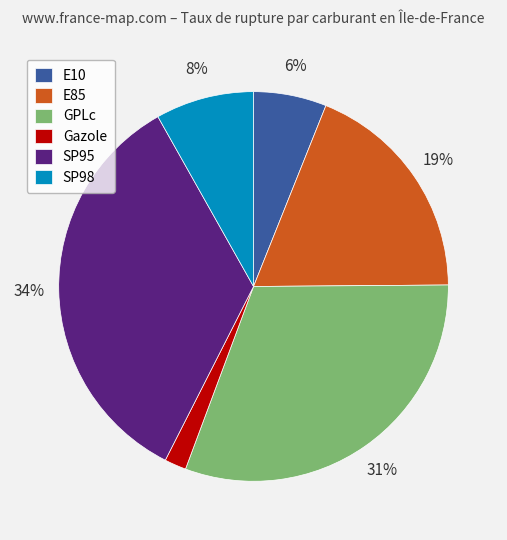

Does any single category account for the majority?

No